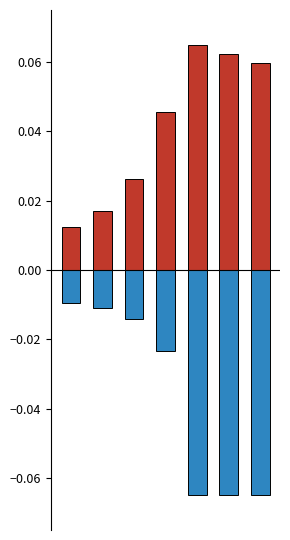

Rank the series by their average value, from highest to lowest.

RMLF_L2_norm_flow_time, bp_parameter_L